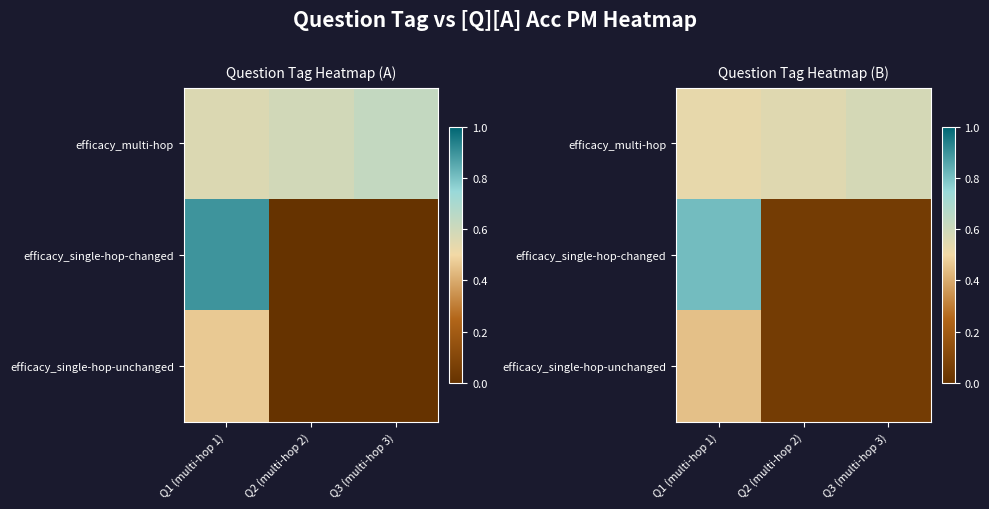

Which series has the largest total across all categories?

efficacy_multi-hop